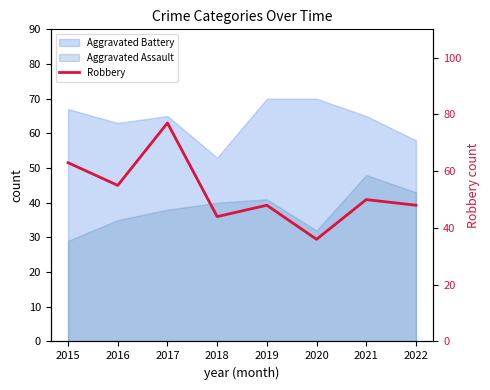

At which label does the data first exceed 50?

2015